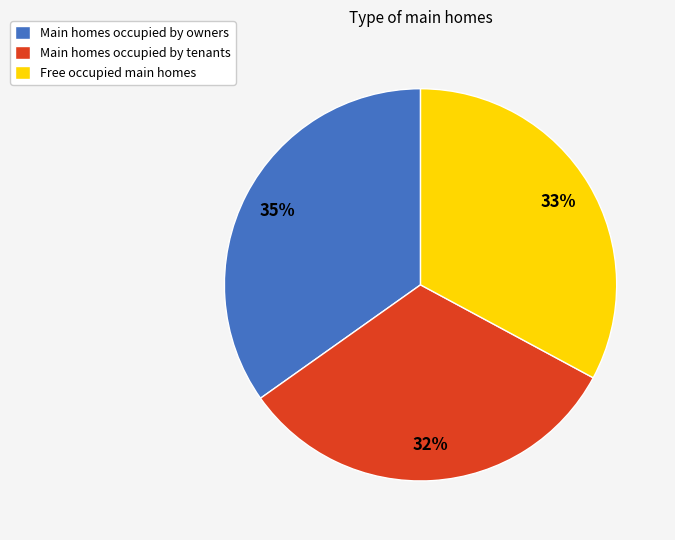

Is the sum of Main homes occupied by tenants and Free occupied main homes greater than half?

Yes